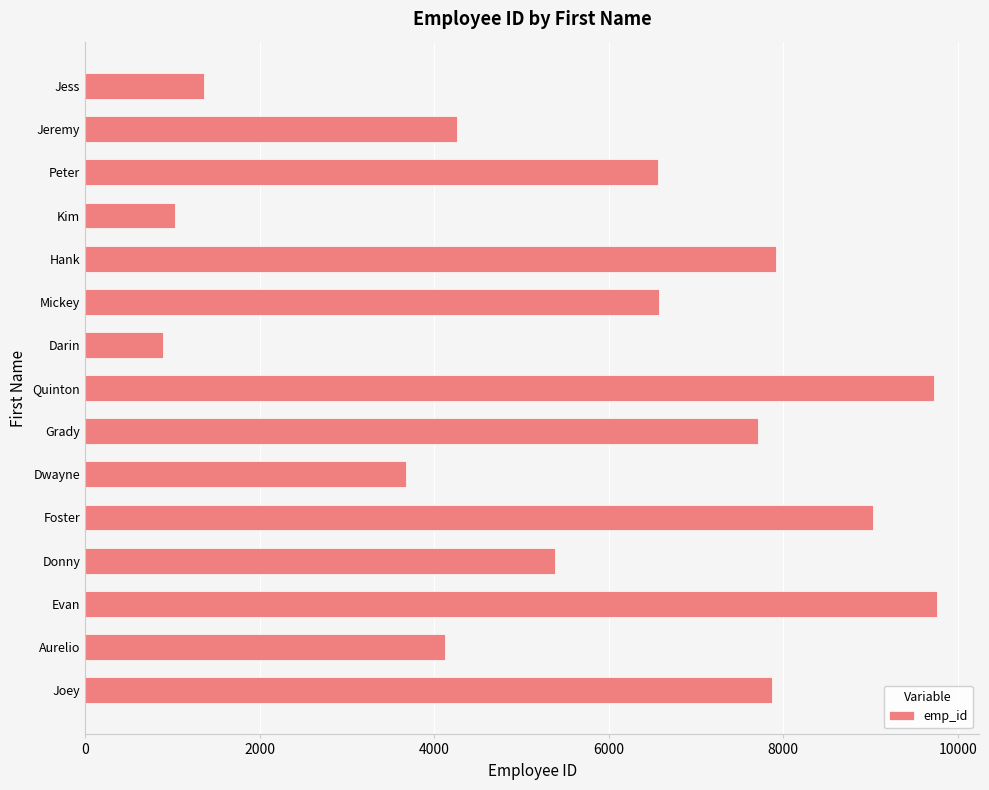

What is the approximate value at Joey?

7875